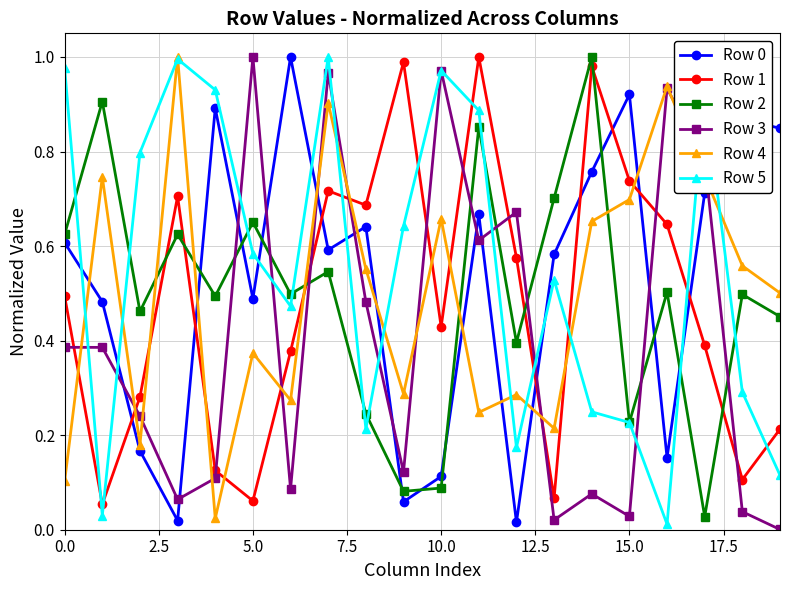

True or false: Row 0 and Row 4 cross at least once.

True